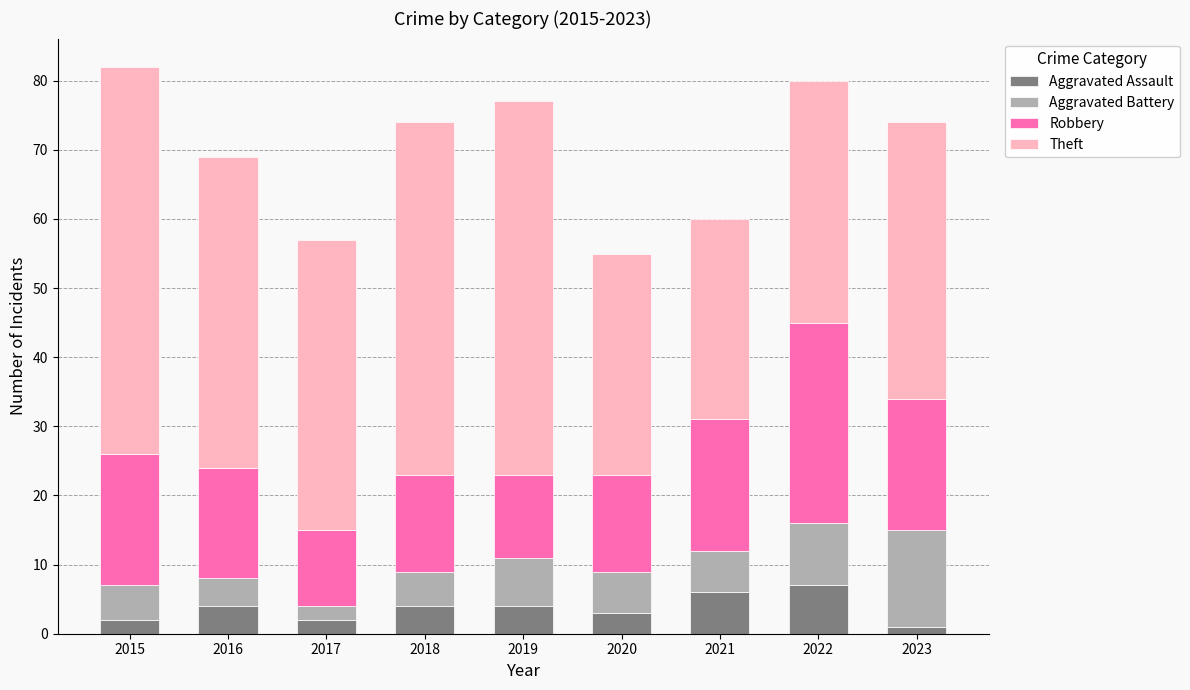

What is the sum of all Aggravated Assault values?

33